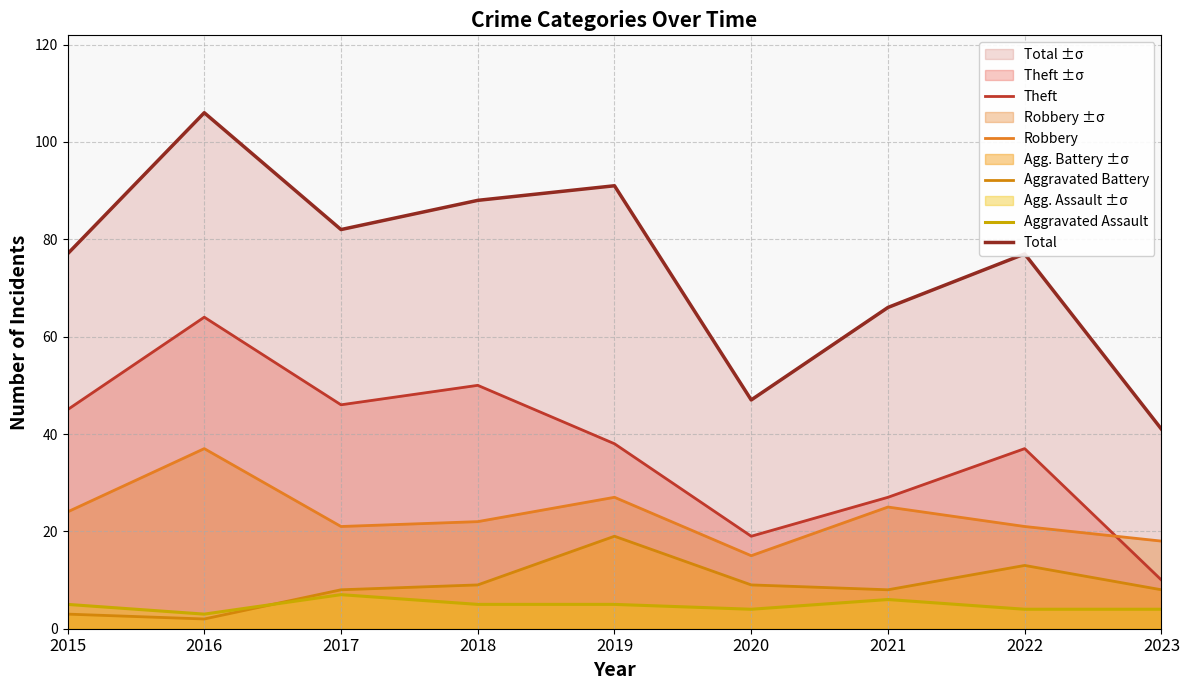

Read the Theft value at 2016, to the nearest 5.

65